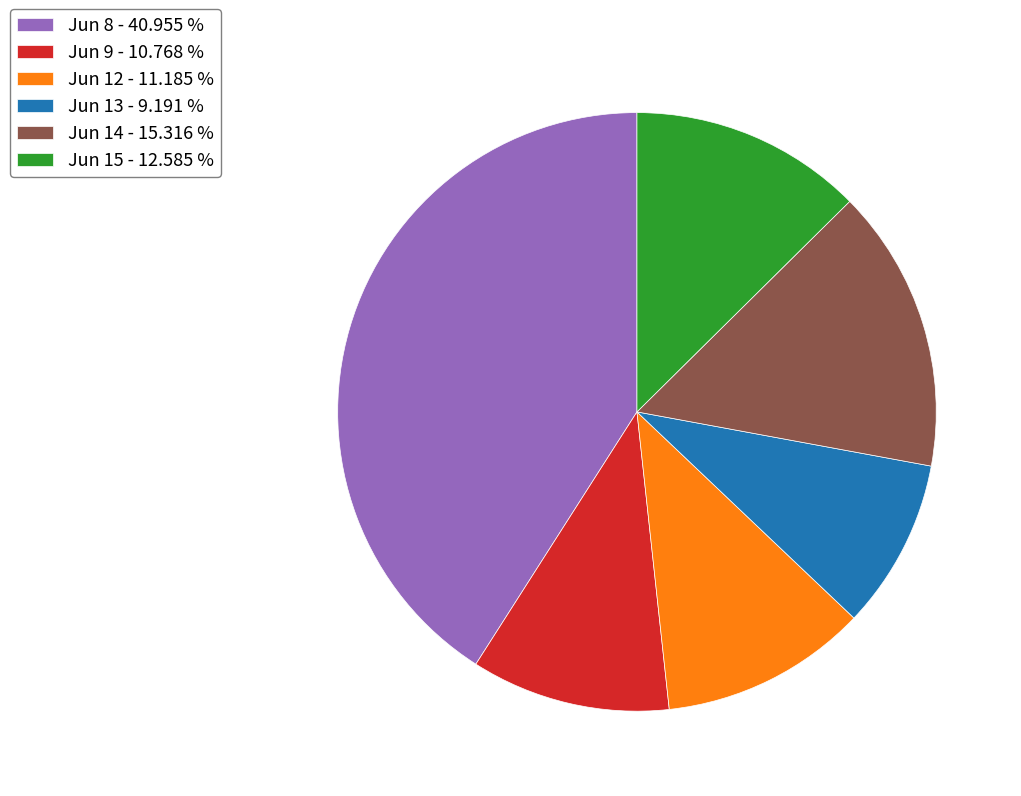

Which has a higher value, Jun 15 - 12.585 % or Jun 12 - 11.185 %?

Jun 15 - 12.585 %